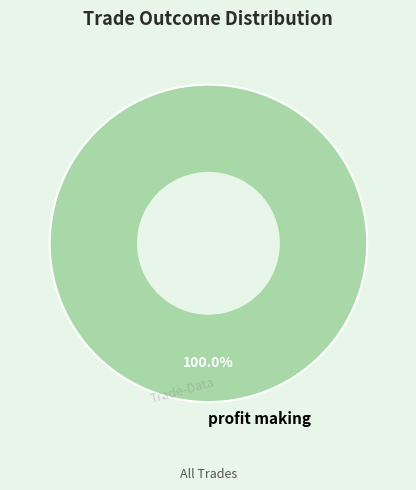

Rank the categories by value from lowest to highest.

profit making